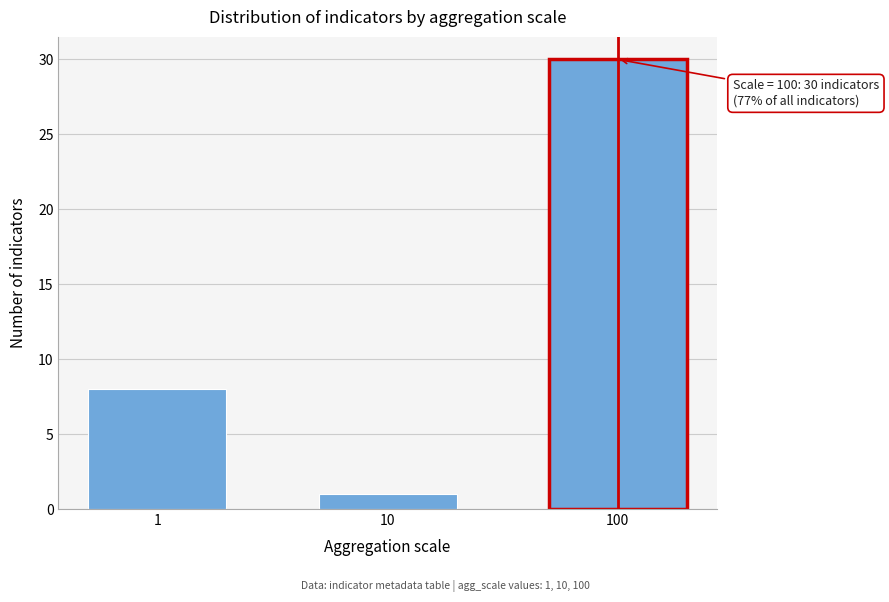

Reading left to right, what are all the values shown in this chart?

8	1	30